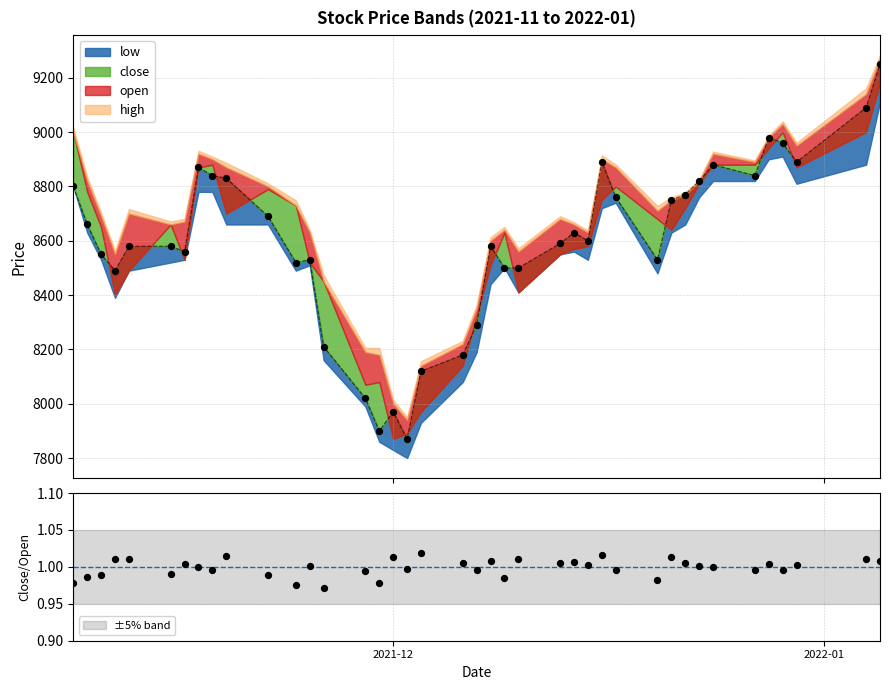

At which category is the sum across all series the highest?

2022-01-05